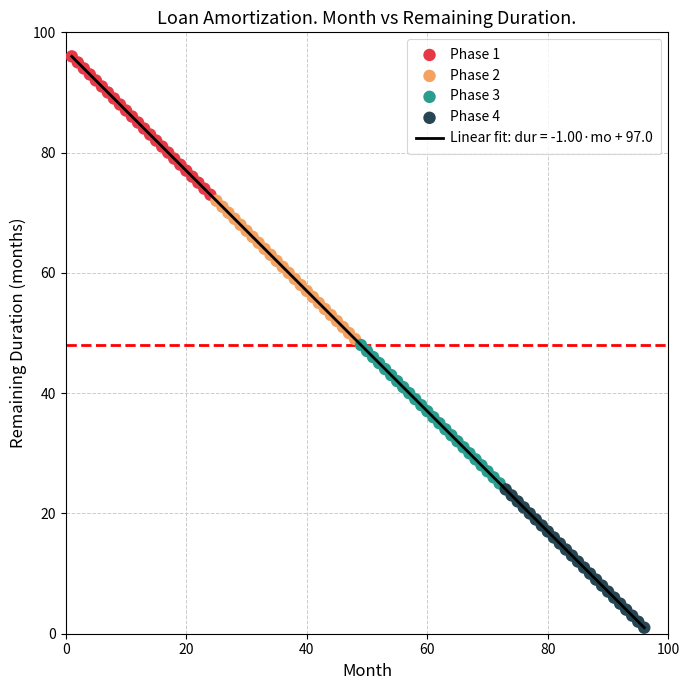

Which series contains the highest Y value?

Phase 1